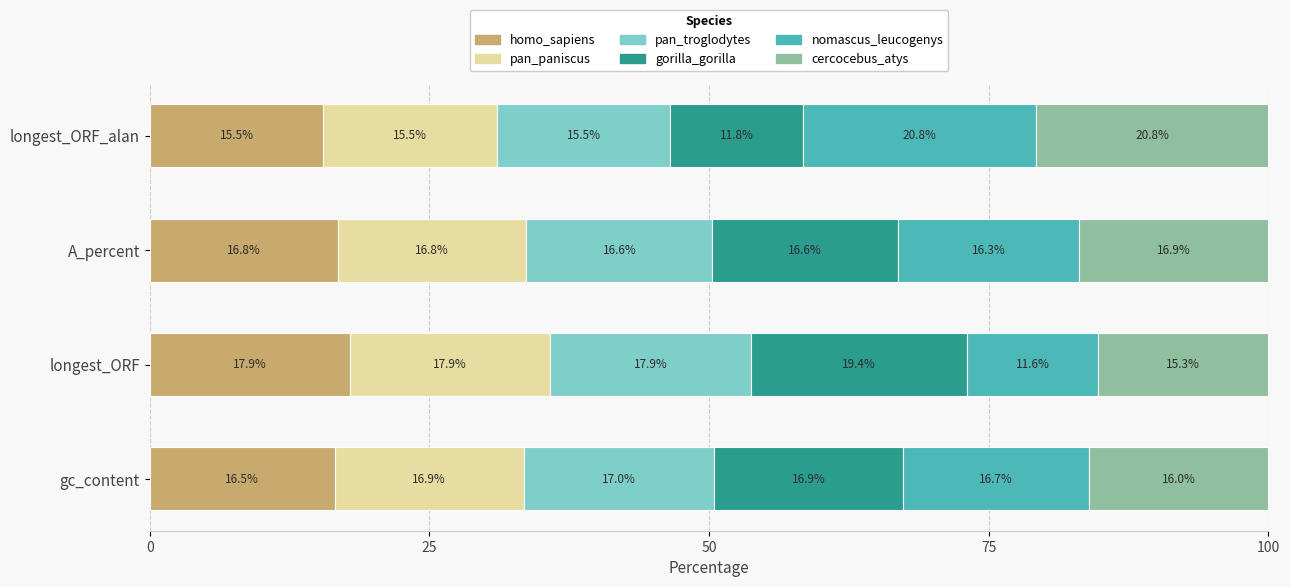

Which category has the lowest value in the homo_sapiens series?

longest_ORF_alan